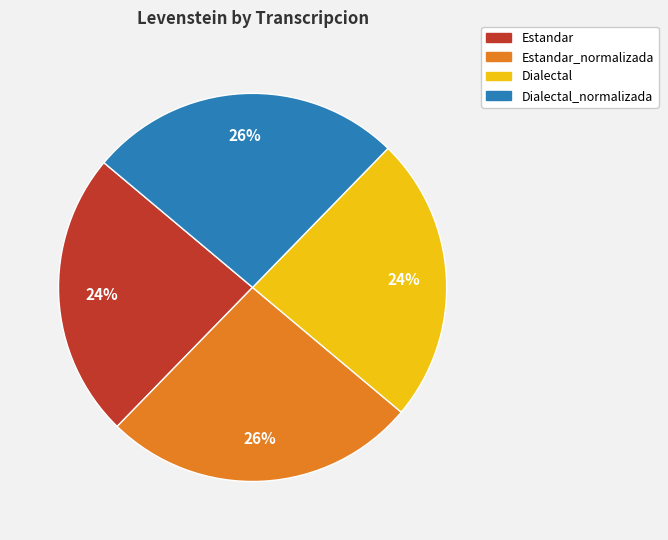

Which has a higher value, Dialectal or Dialectal_normalizada?

Dialectal_normalizada